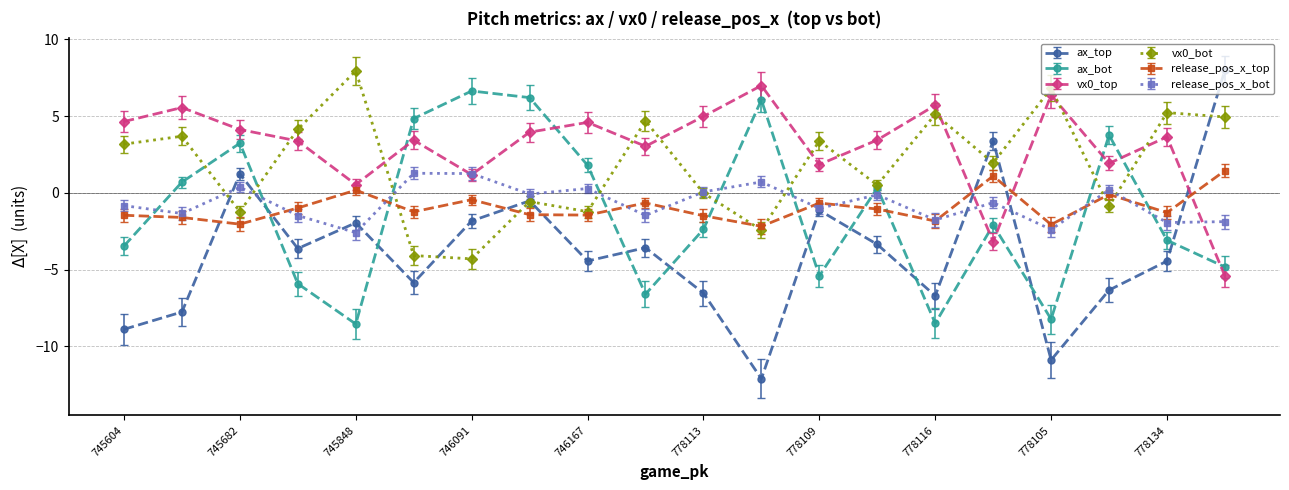

Is this an area chart (filled region under the line)?

No